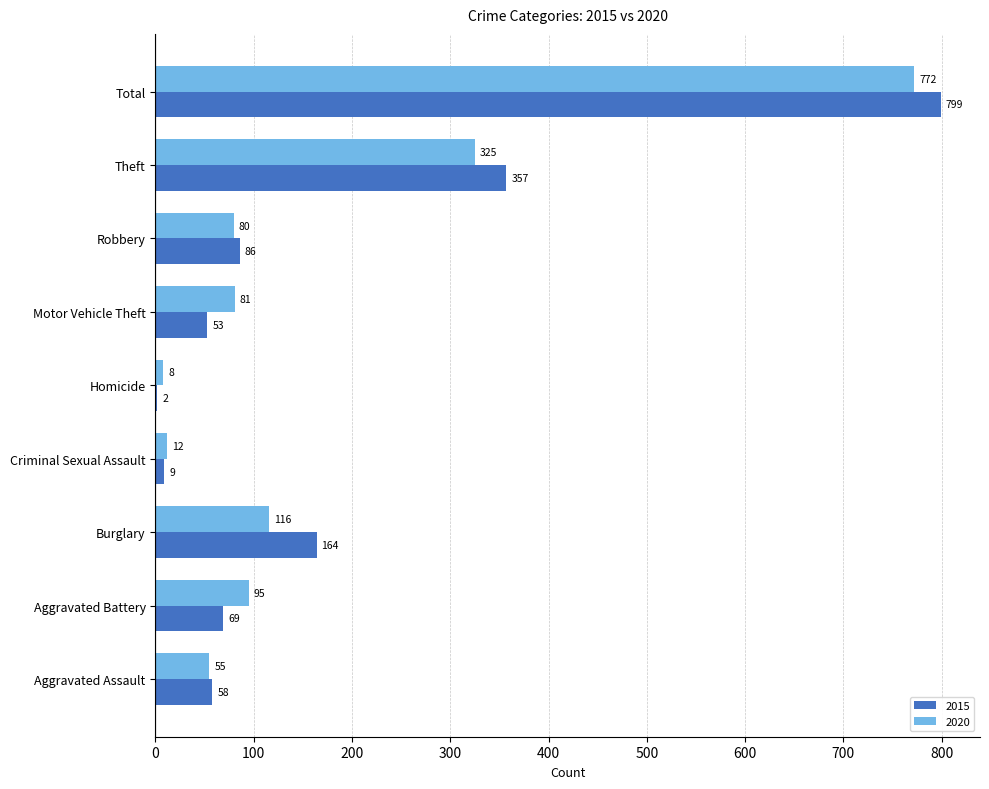

How many data points does each series have?

9